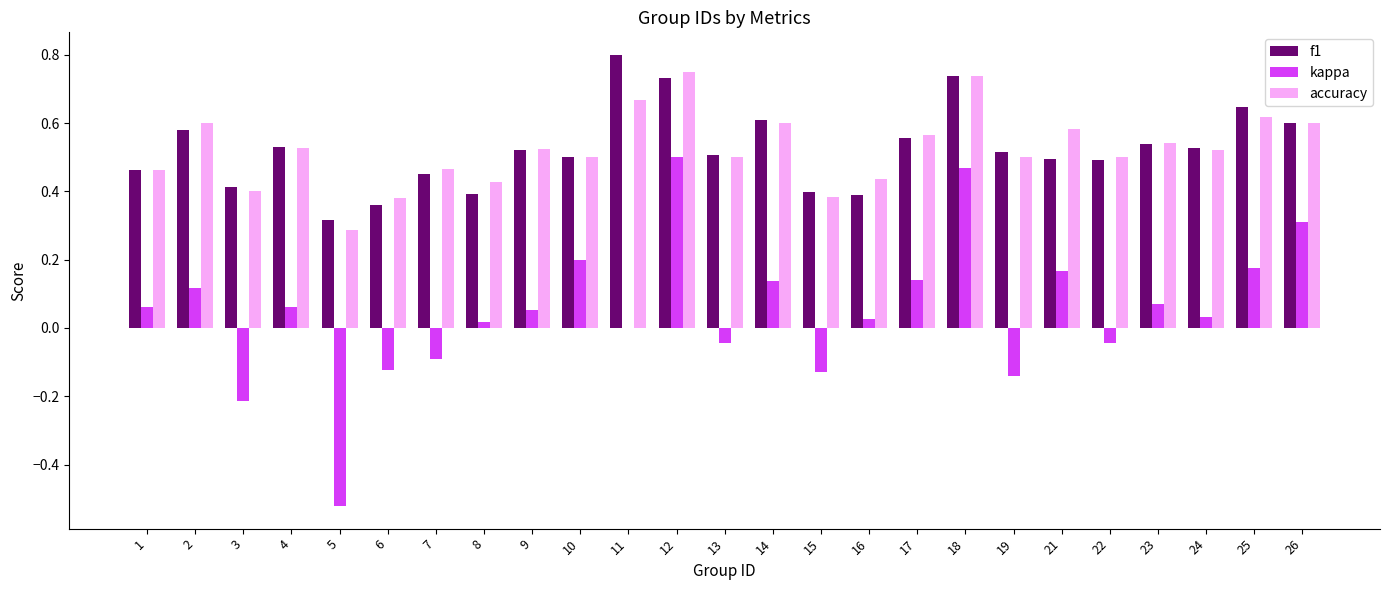

The value of kappa at 26 is 0.5. True or false?

False